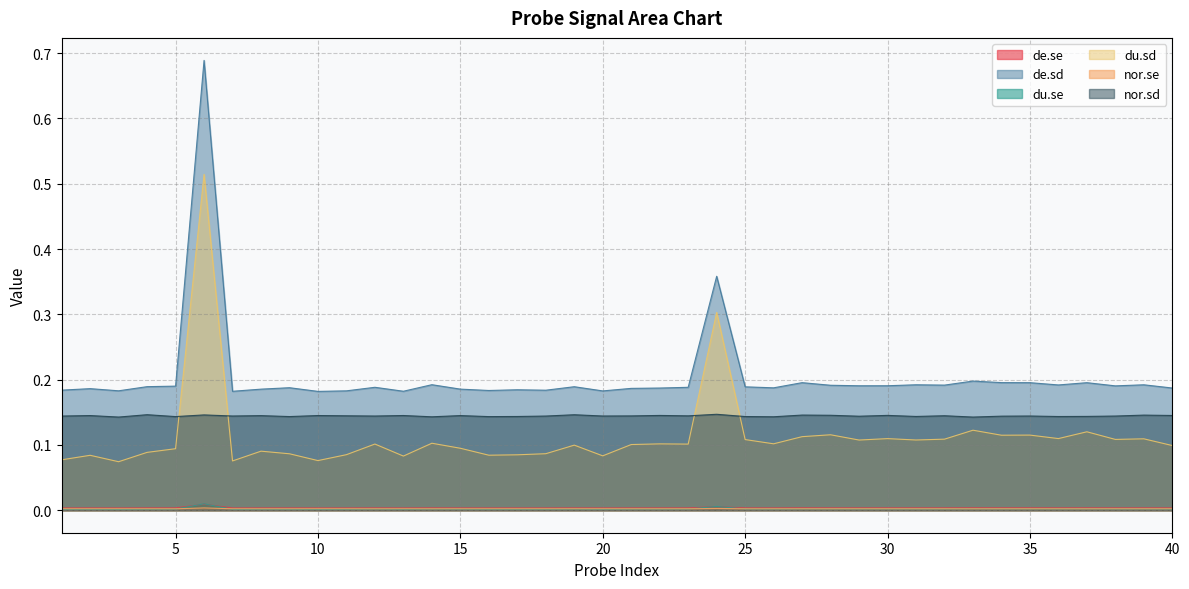

True or false: nor.se has a value of 0.0 at 16.

True